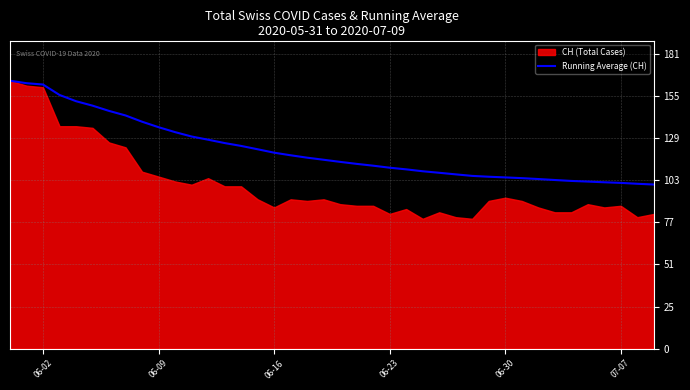

How many lines are shown in the chart?

1